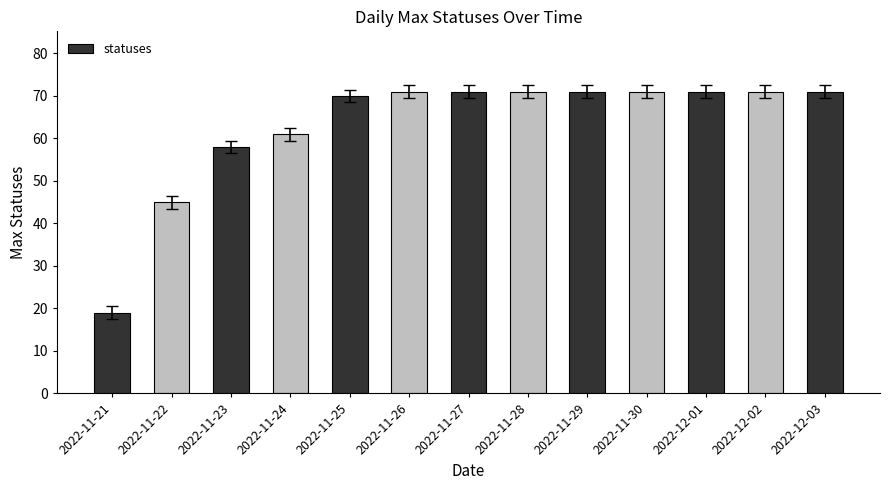

What is the average value?

63